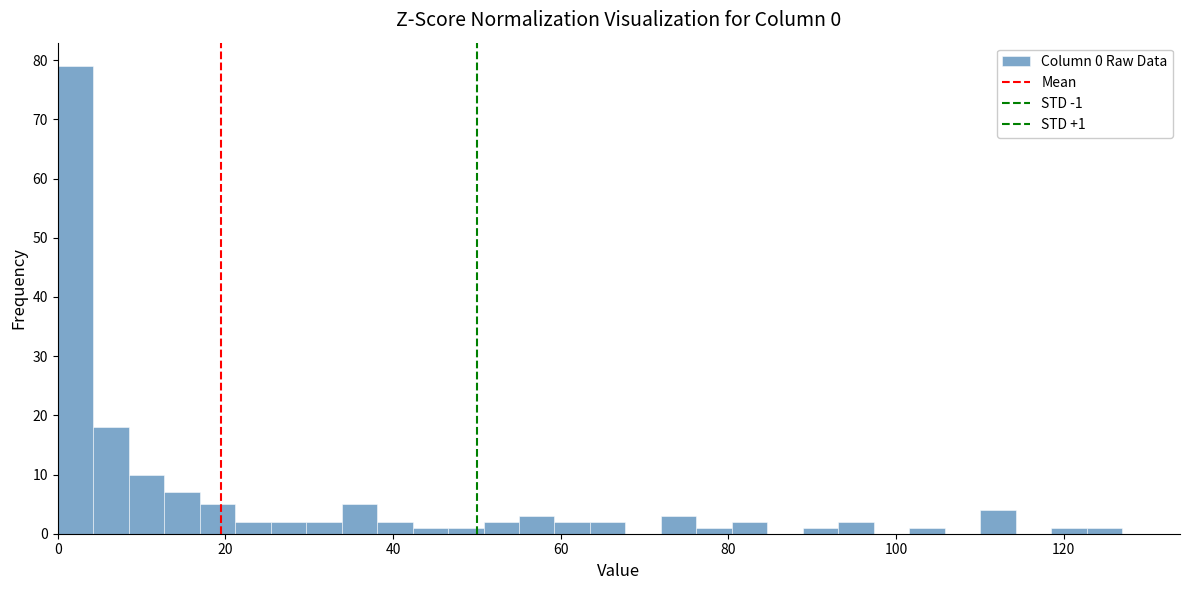

Read against the x-axis, roughly where is the centre of the tallest bar?

2